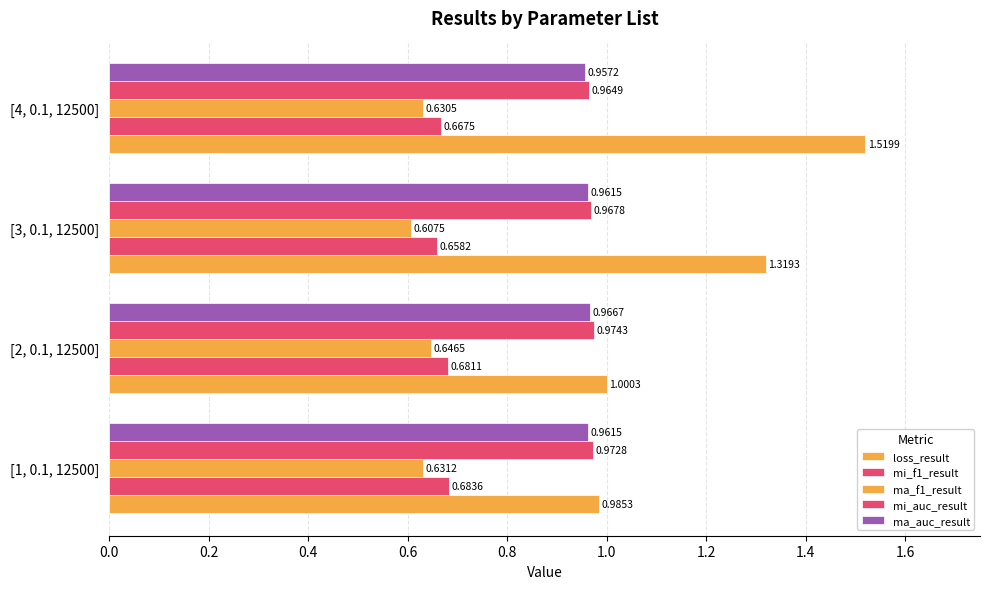

At how many categories does at least one series exceed 1?

3